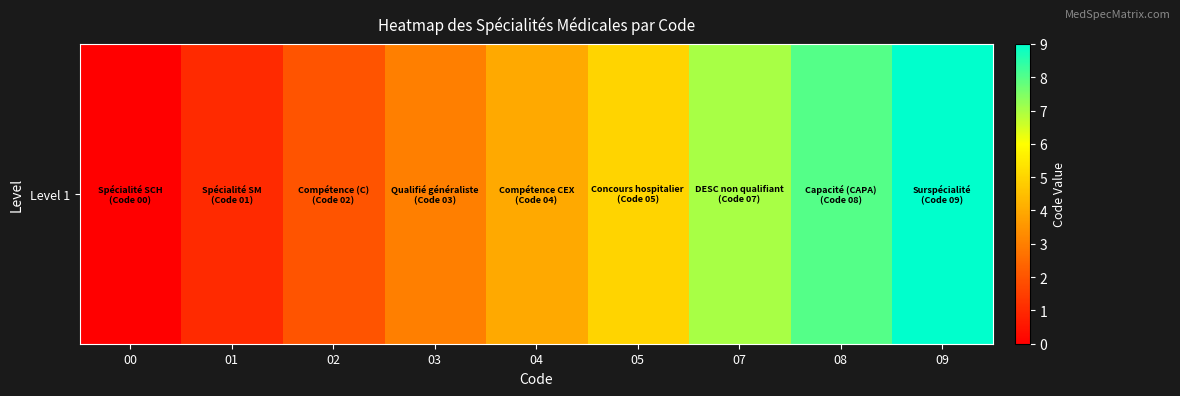

List the labels in order of value, smallest first.

00, 01, 02, 03, 04, 05, 07, 08, 09